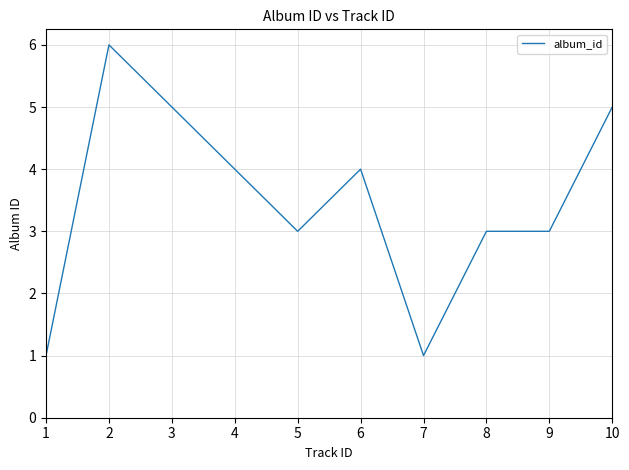

Where is the first local minimum?

5